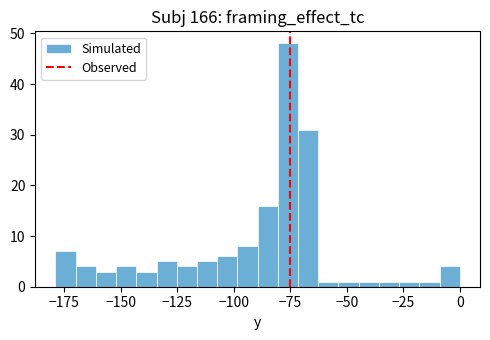

Read against the x-axis, roughly where is the centre of the tallest bar?

-75